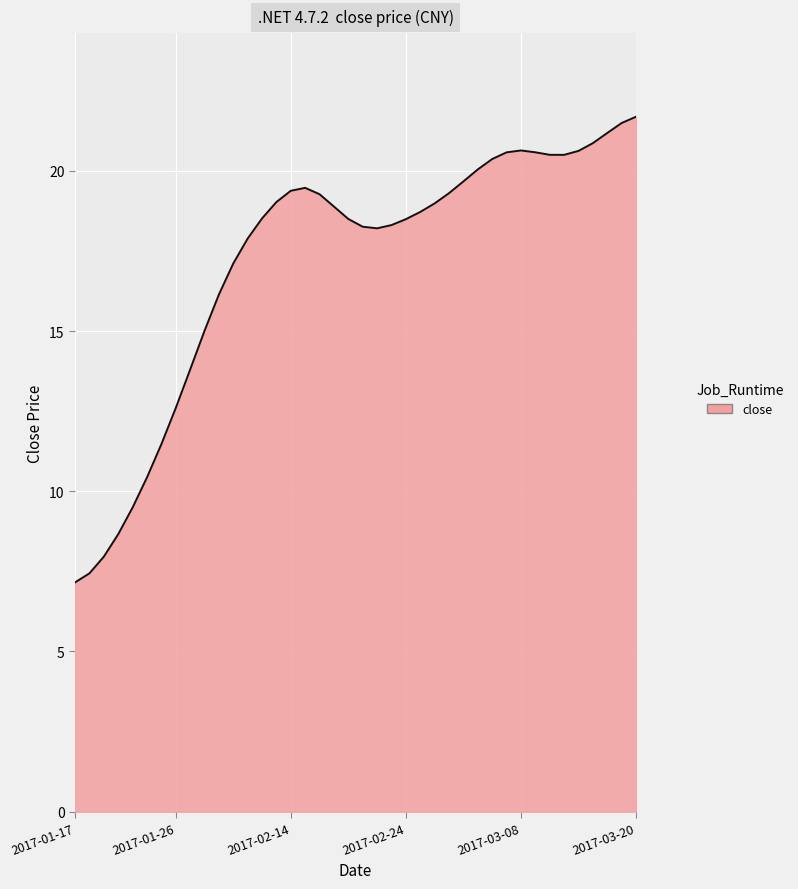

What is the difference between the maximum and minimum values?

14.5